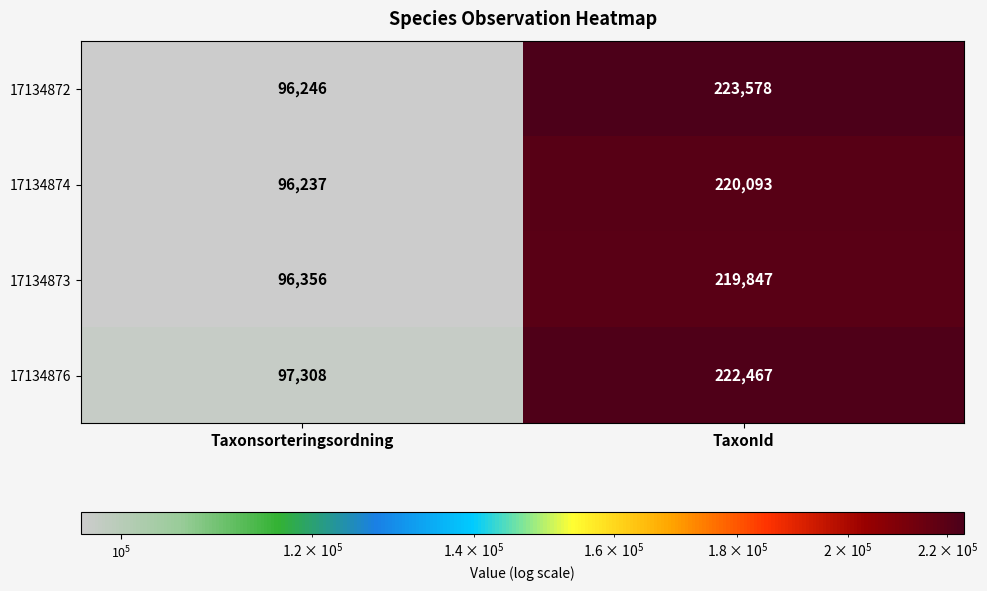

Which category has the lowest value across all series?

Taxonsorteringsordning